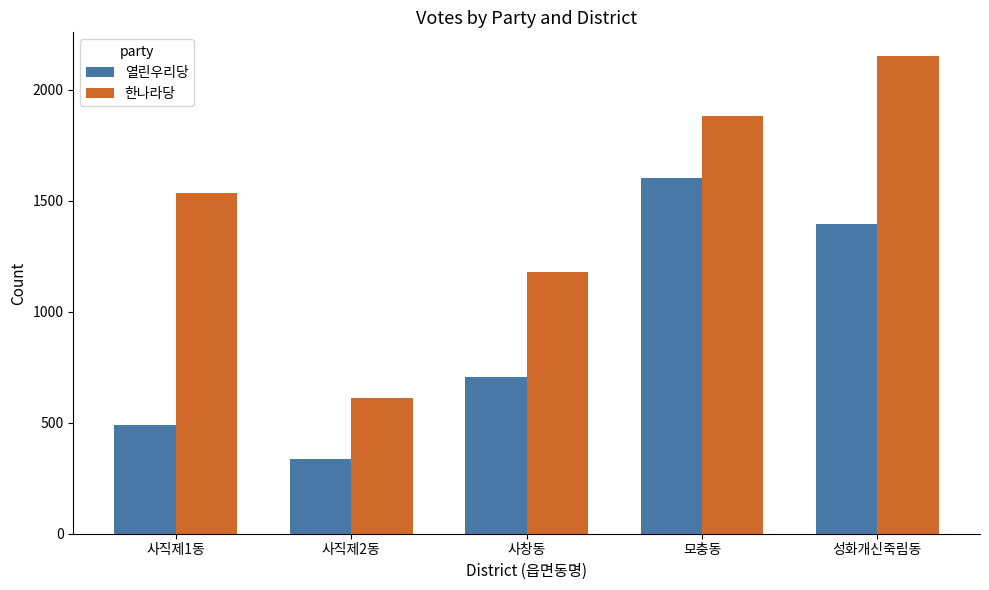

What position from the right is 사직제1동?

5